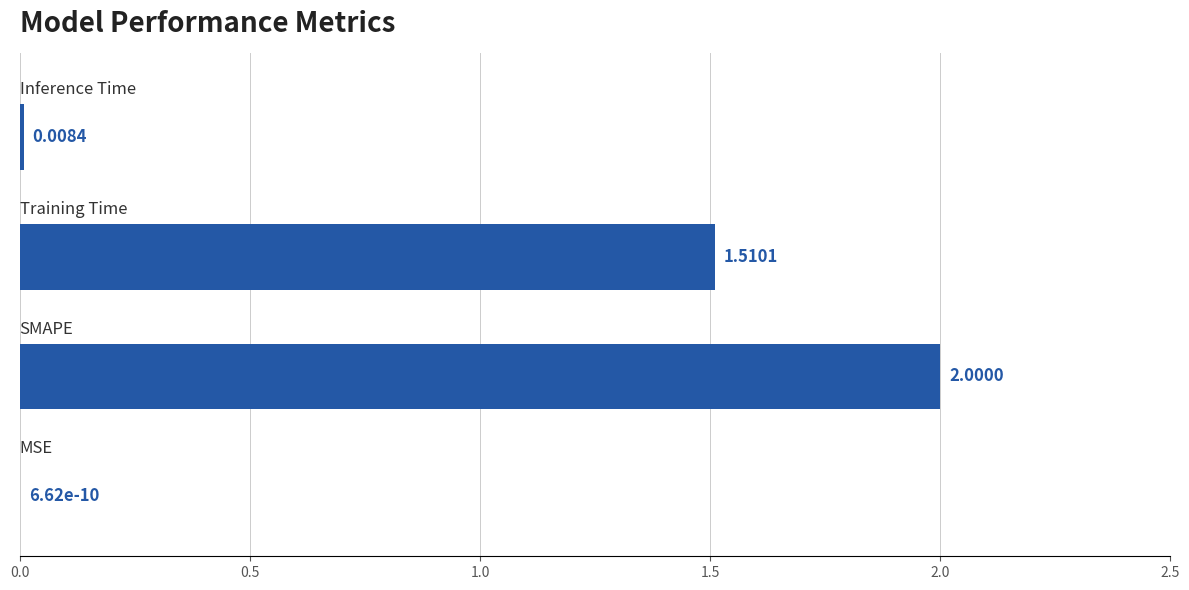

Are the bars horizontal?

Yes